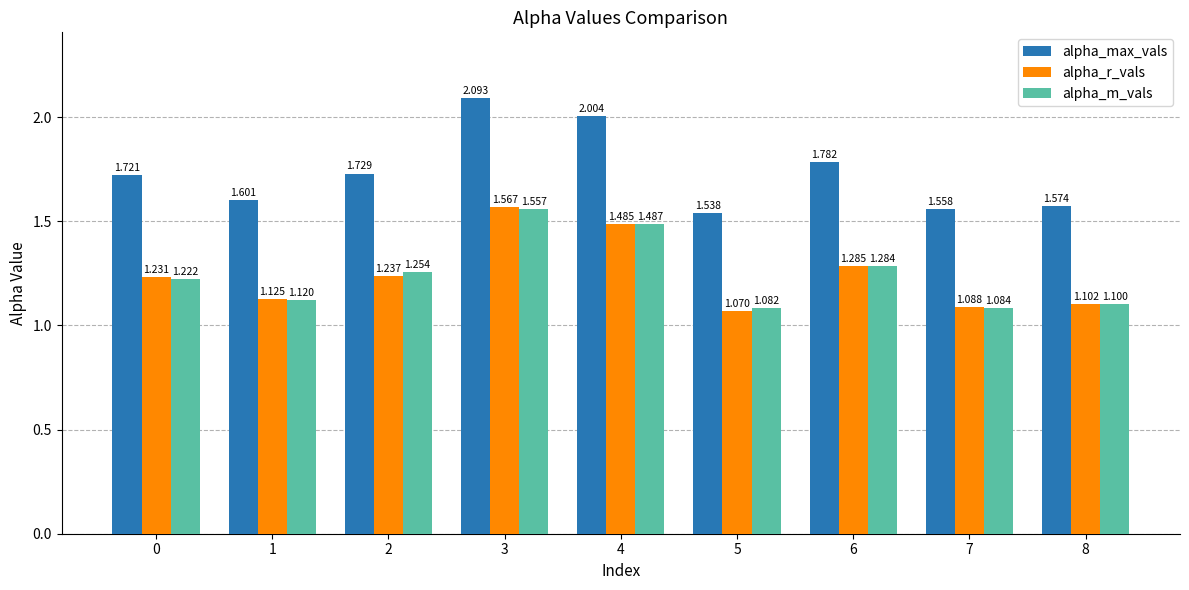

What is the sum of the alpha_max_vals values at 4 and 8?

3.6